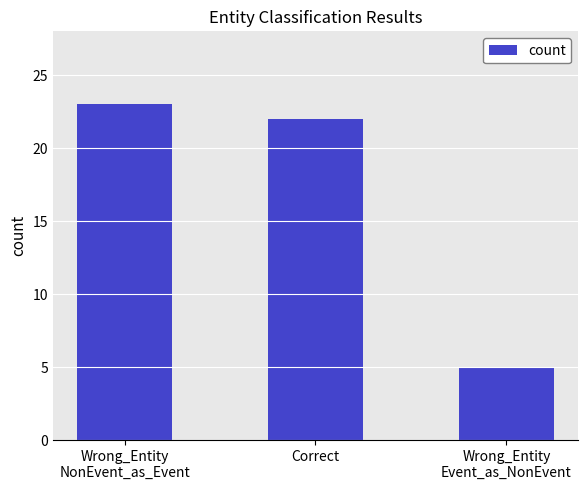

Which label corresponds to the smallest value in the chart?

Wrong_Entity
Event_as_NonEvent